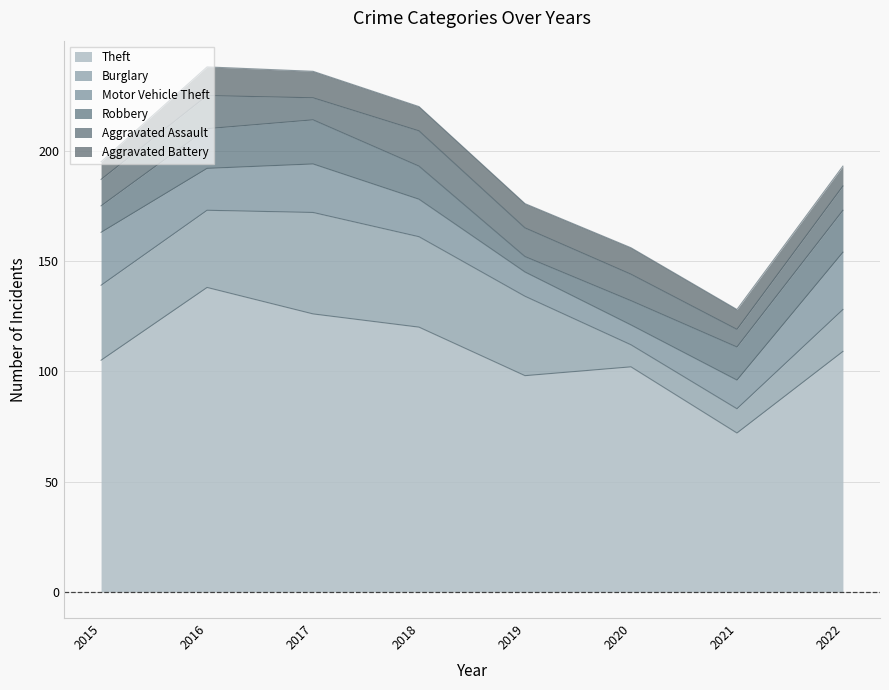

What is the spread (max minus min) of values at 2017?

116